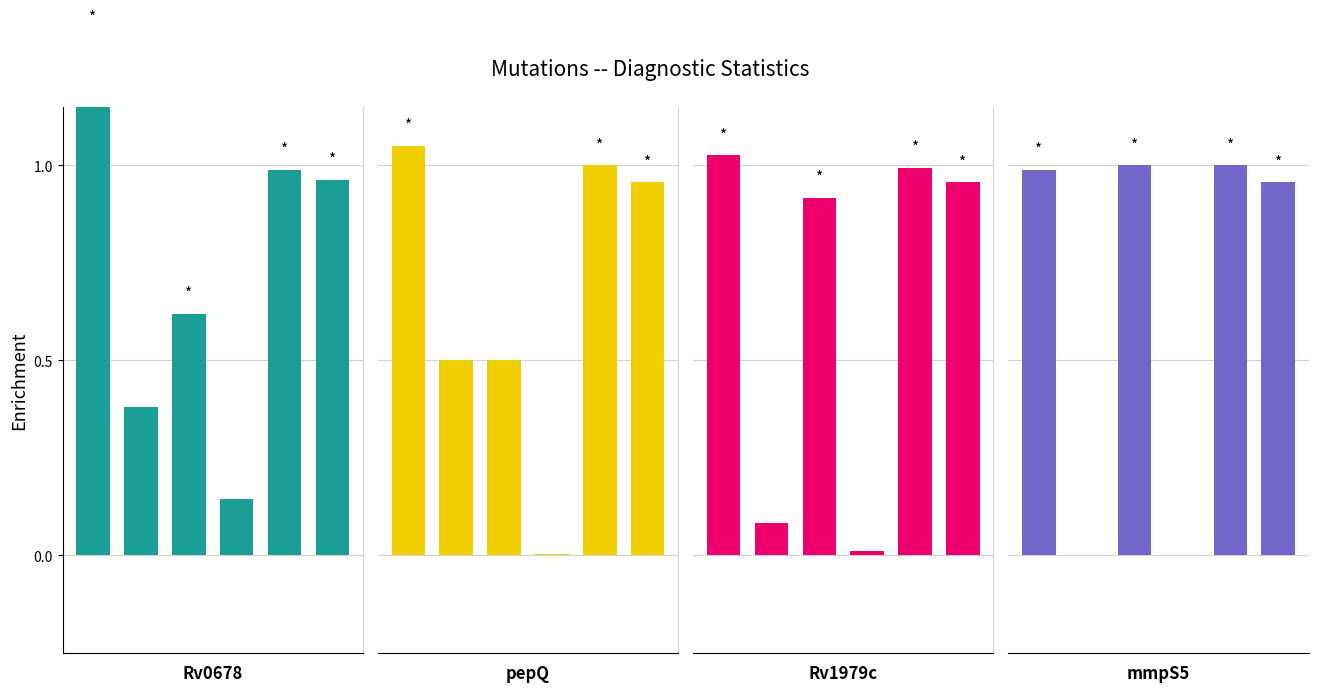

What is the value of the pepQ_LoF bar at the 1st from the left?

1.1